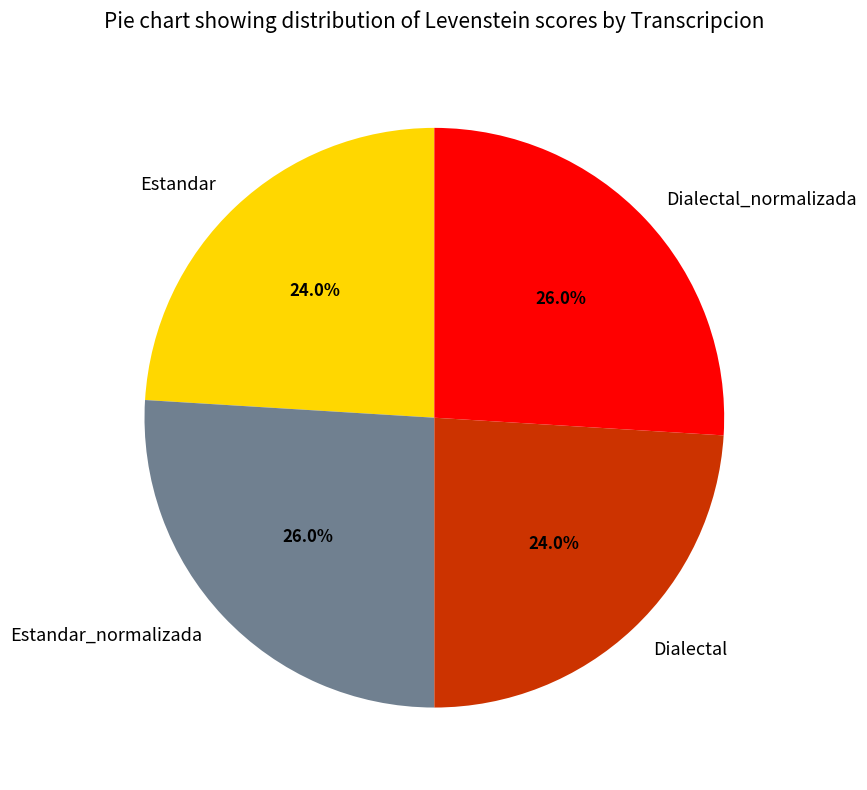

What is the total percentage of Dialectal_normalizada and Dialectal?

50.0%